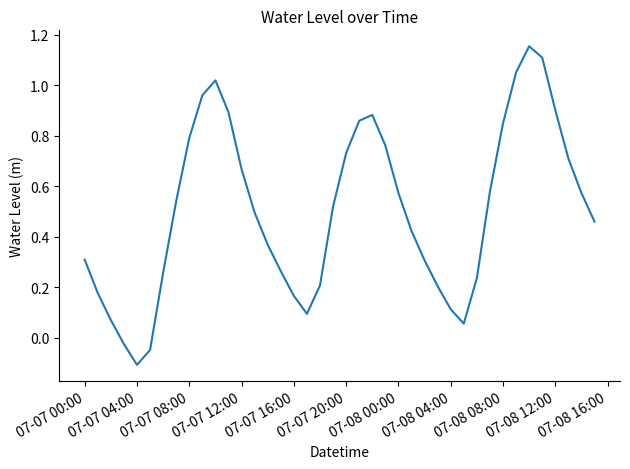

The value at 07-07 12:00 is 0.3. True or false?

False